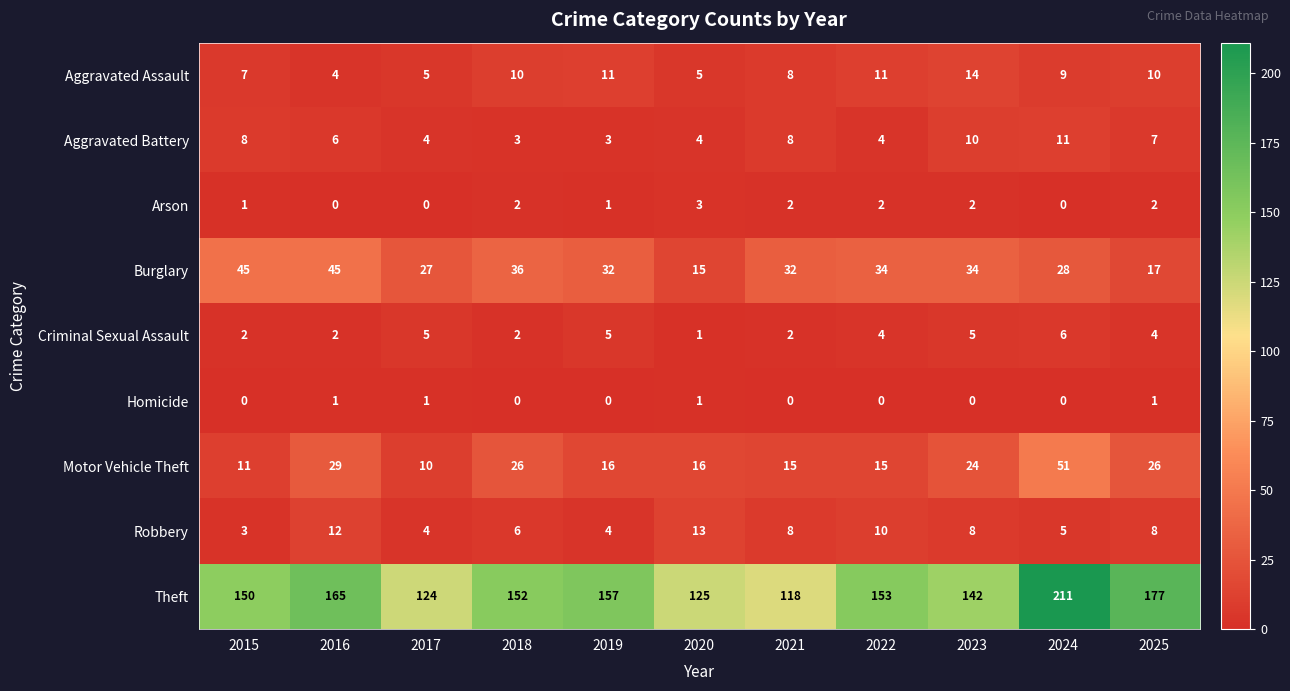

How many Criminal Sexual Assault values are between 2 and 5?

9